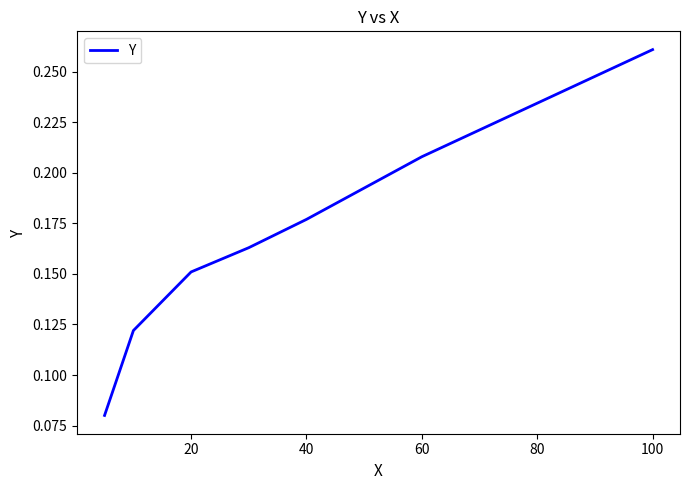

How many values are between 0 and 1?

7